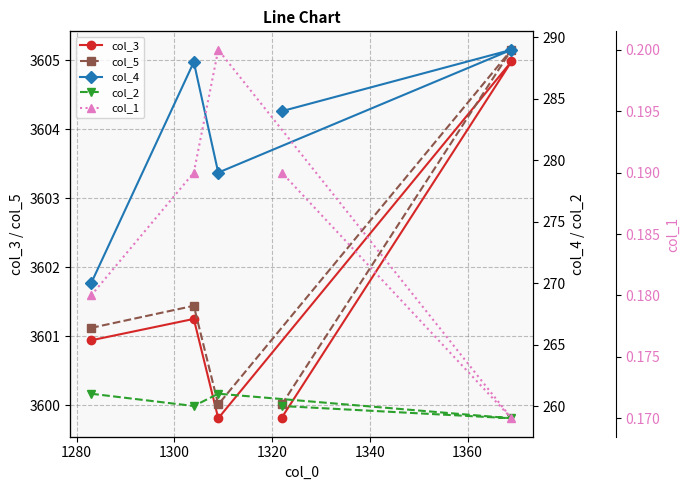

What is the value of the col_3 point at the 3rd from the left?

3599.8